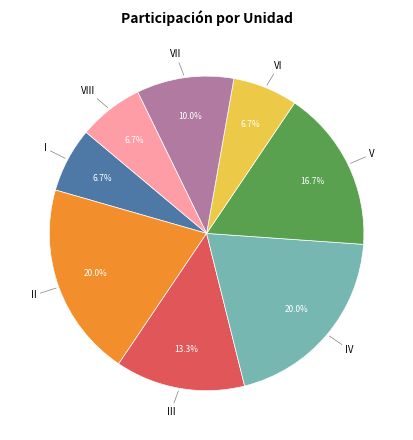

How much of the chart is everything except II?

80.0%